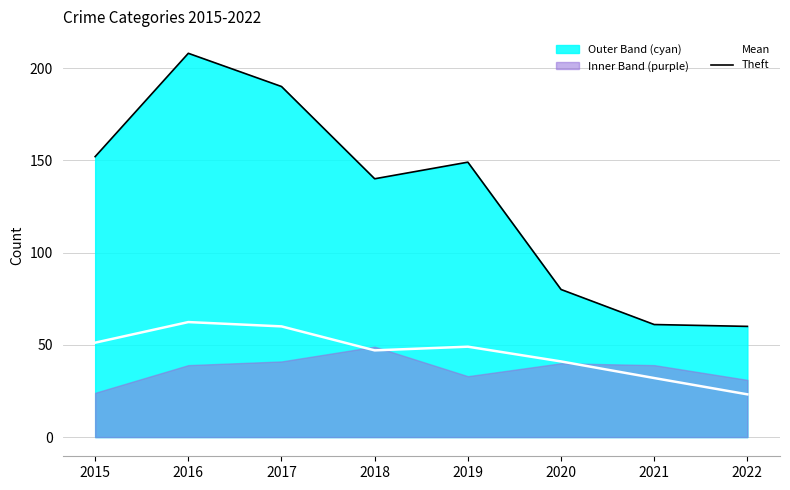

How many data points in Theft are less than 149?

4